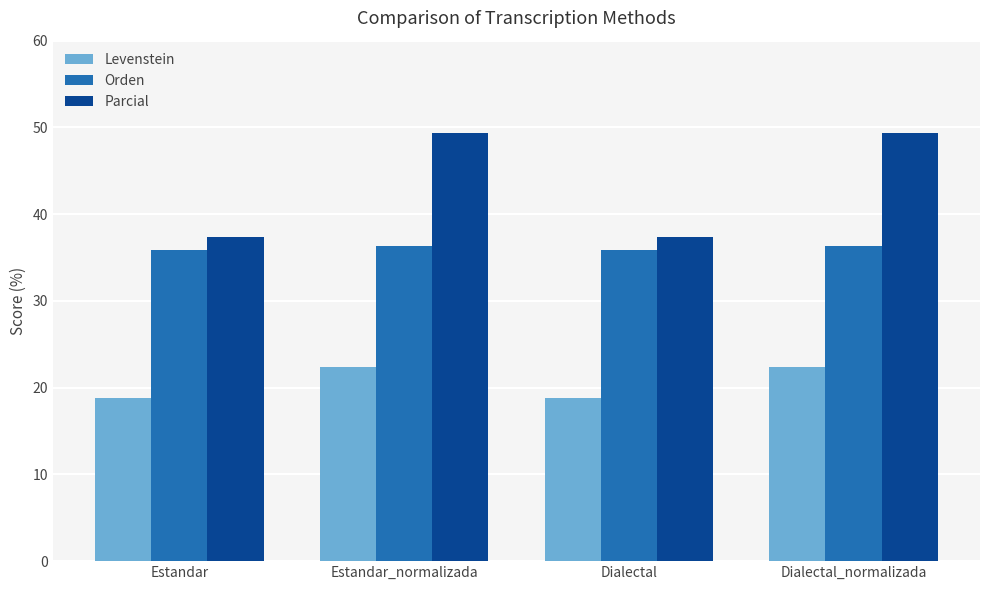

How many values in the Parcial series are below 49?

2